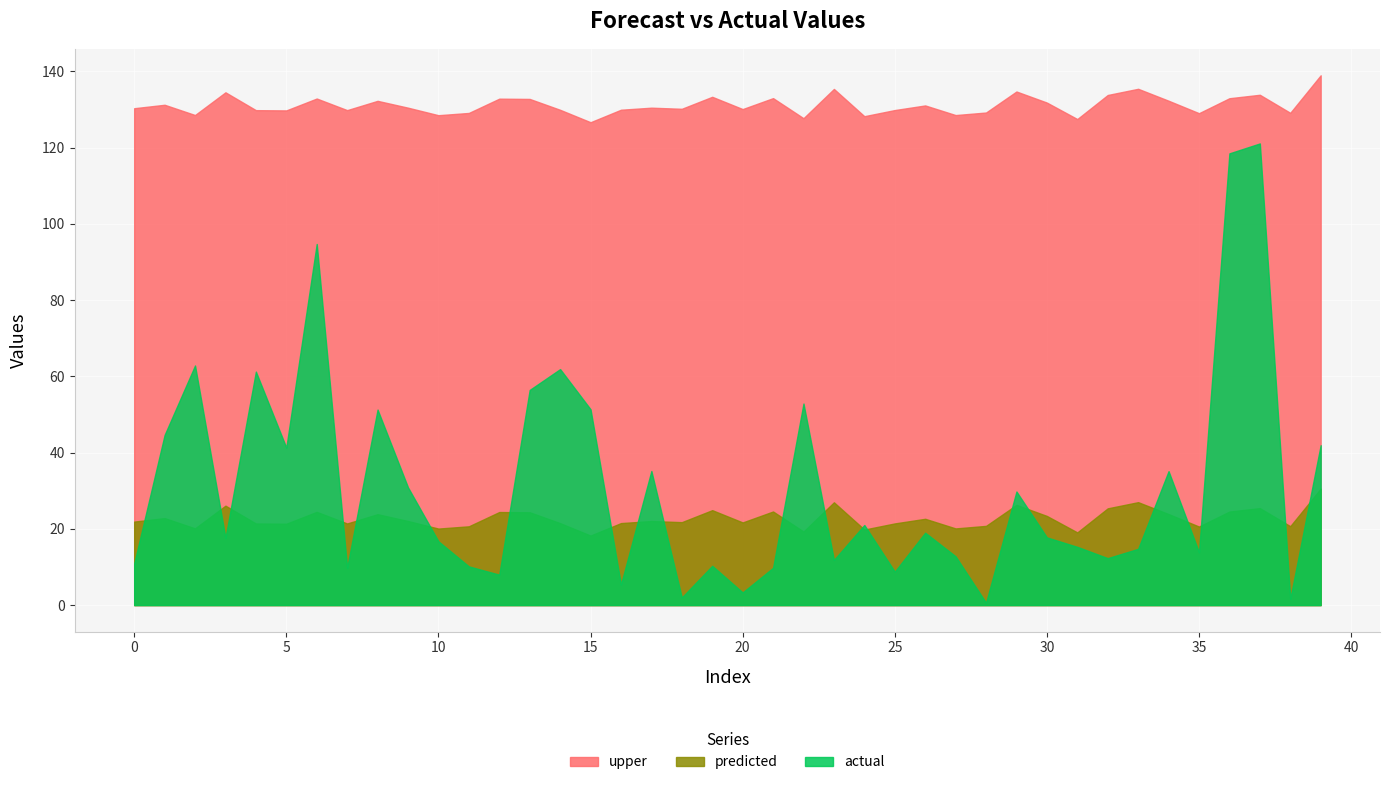

How many values in the predicted series exceed 22?

20